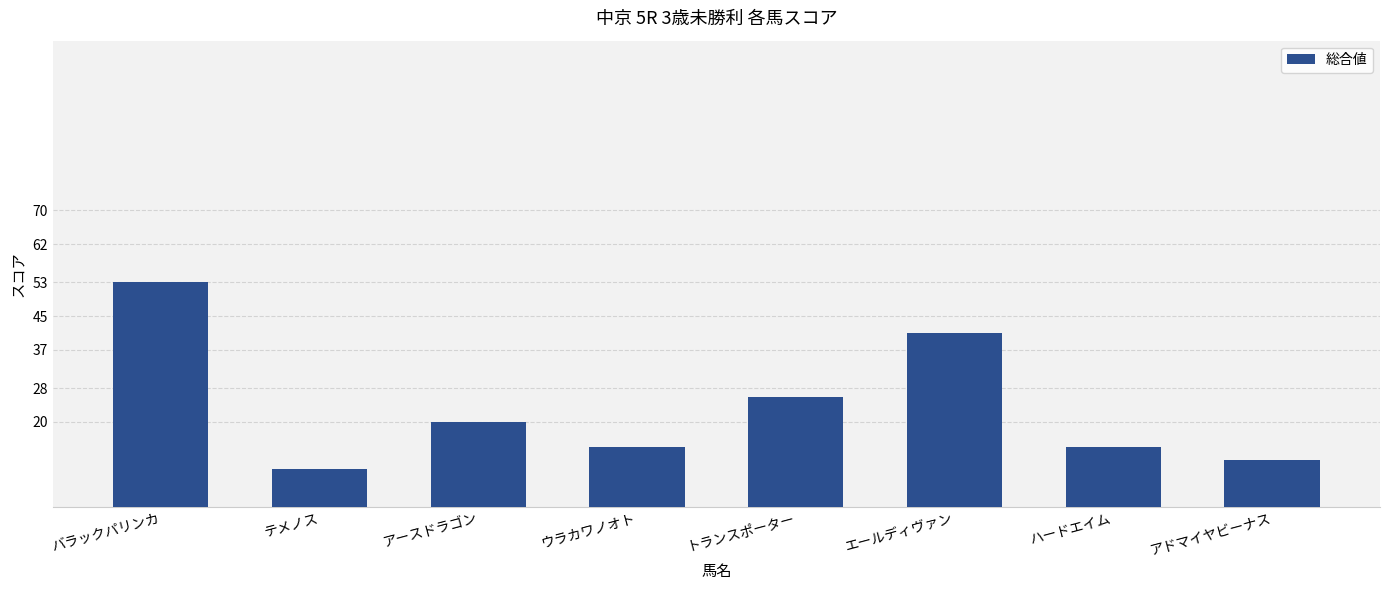

Read the value at テメノス.

9